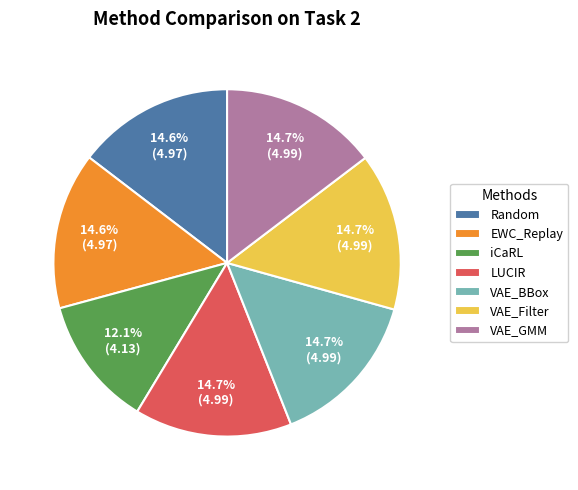

Is iCaRL the majority of the pie?

No